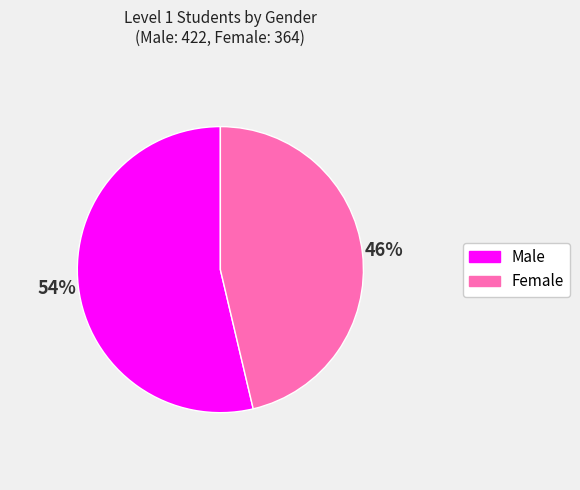

What percentage is the Female slice, to the nearest percent?

46%